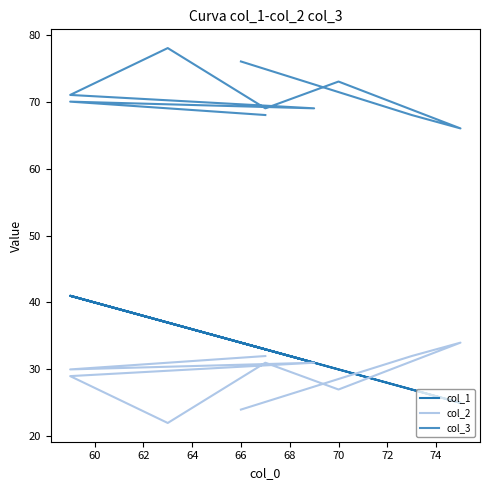

True or false: col_3 and col_2 cross at least once.

False